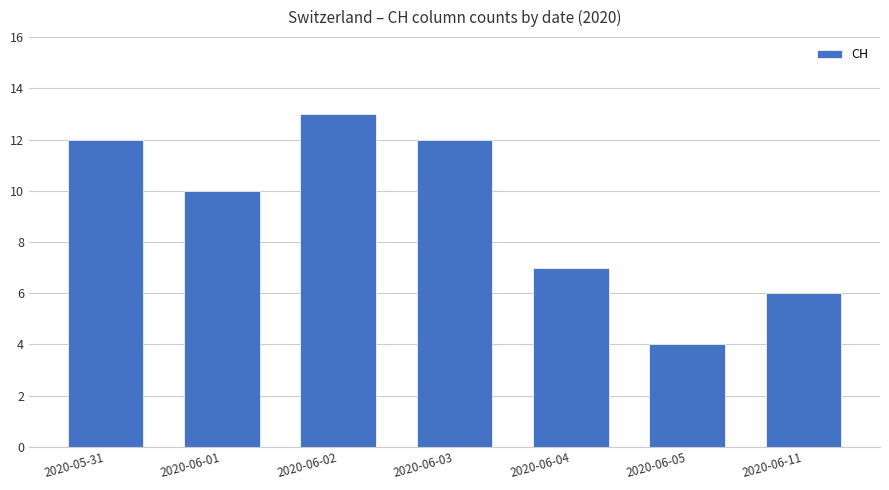

What is the value of the 2nd bar from the left?

10